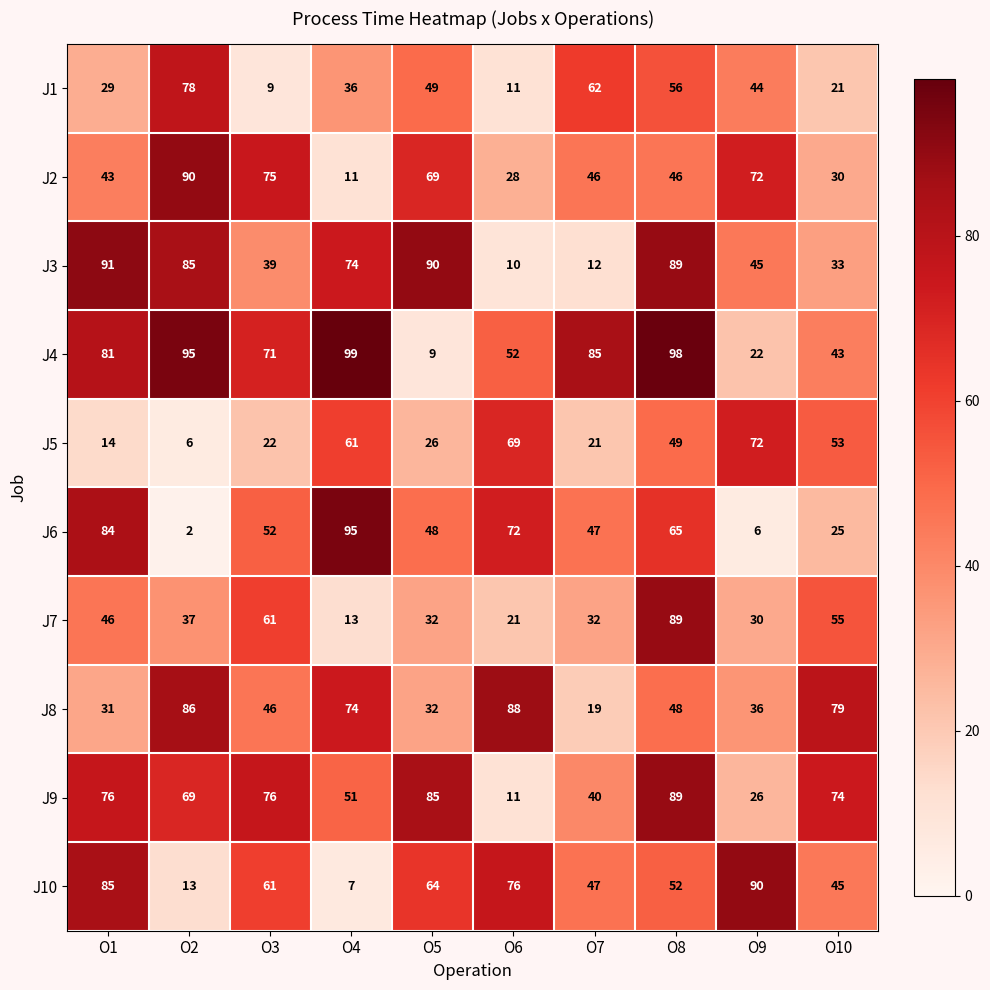

List the labels in order of J6 value, smallest first.

O2, O9, O10, O7, O5, O3, O8, O6, O1, O4